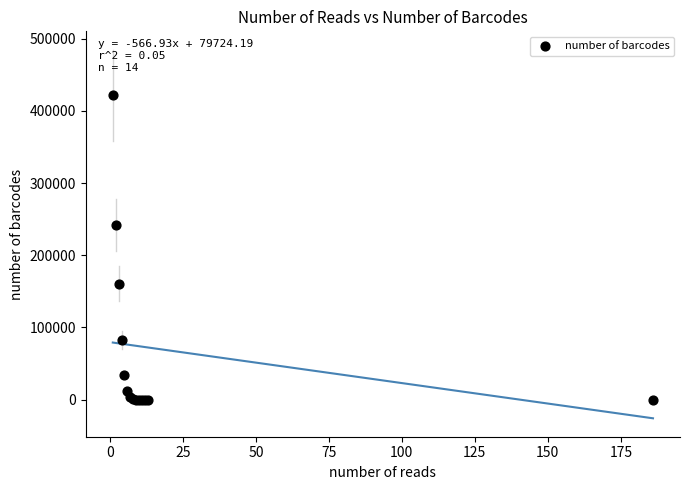

What Y value in the scatter plot is closest to 210680?

241891